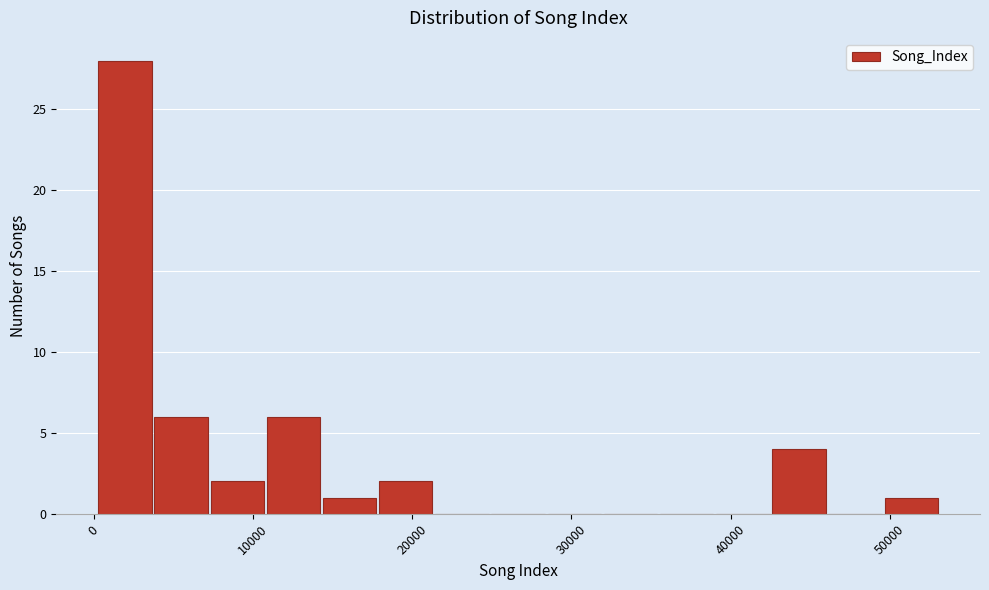

Read against the x-axis, roughly where is the centre of the tallest bar?

2000